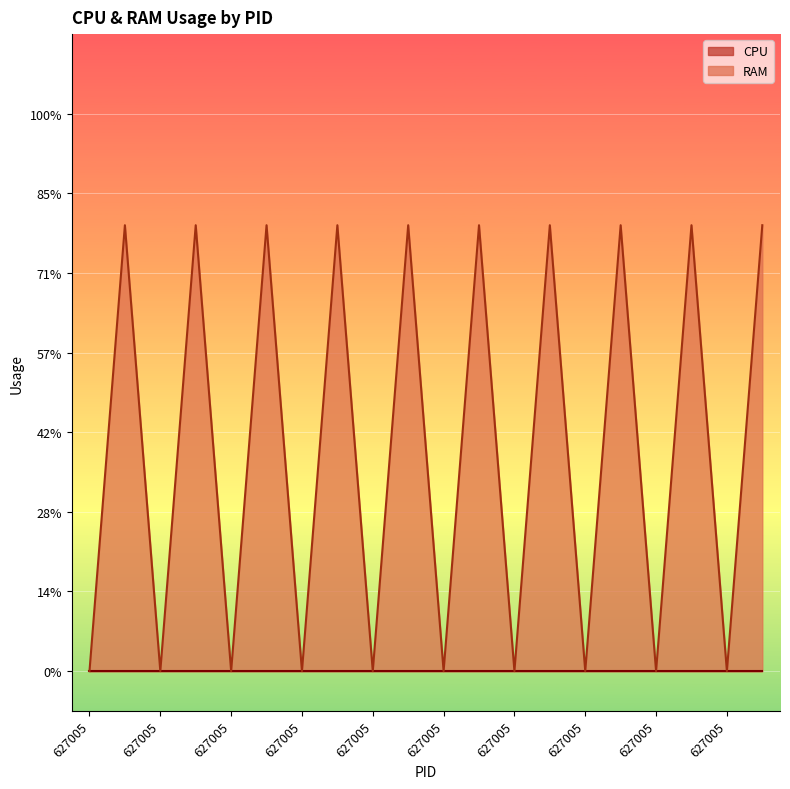

Count the number of values greater than 5.

10